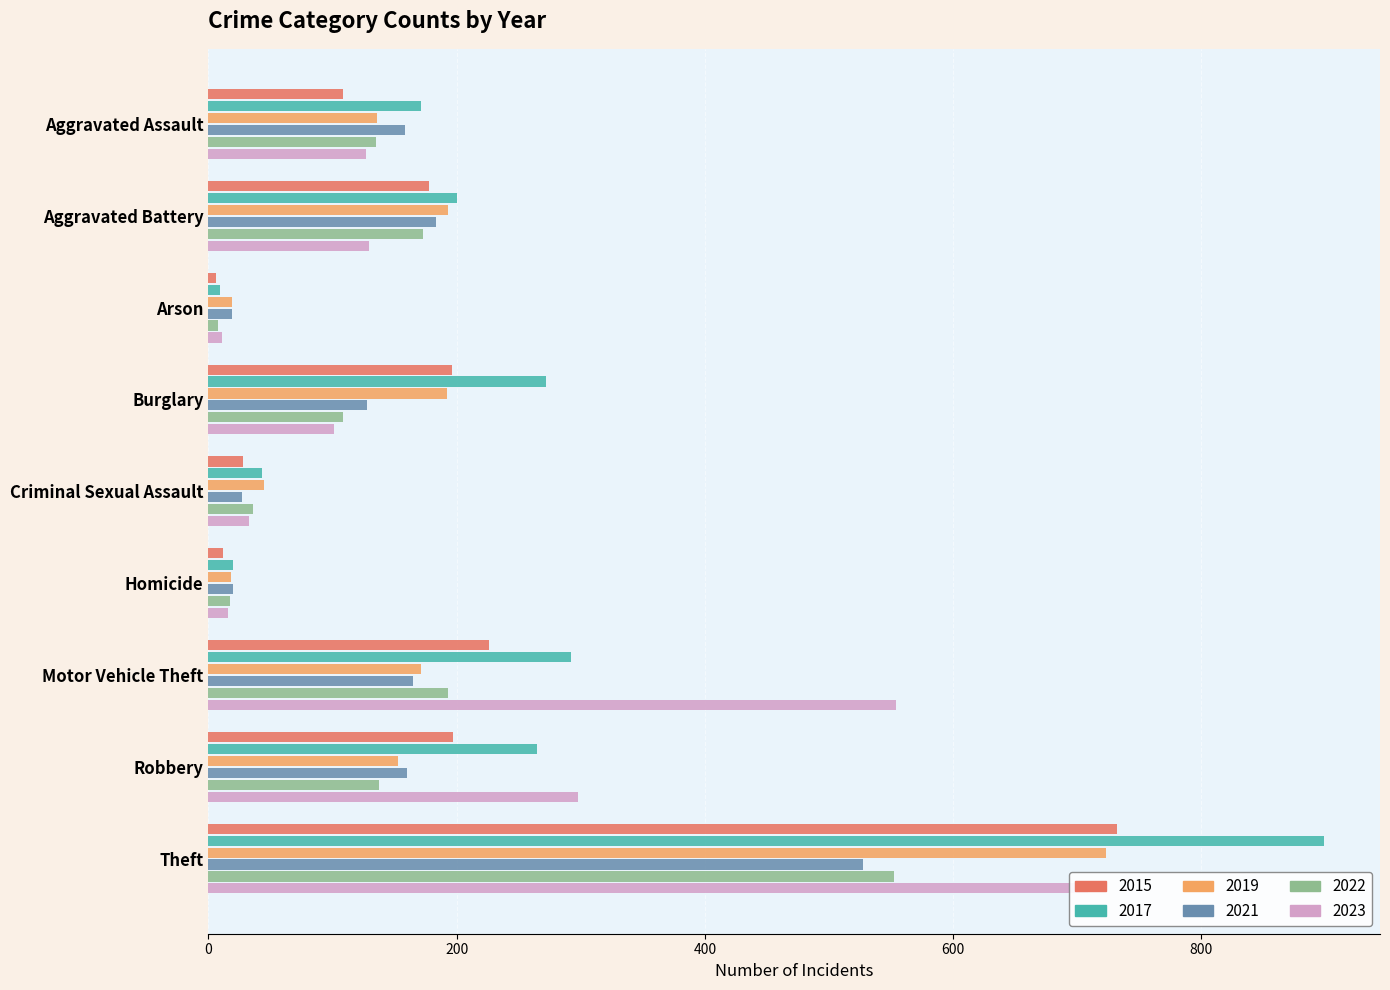

What is the approximate value of 2015 at Burglary?

196